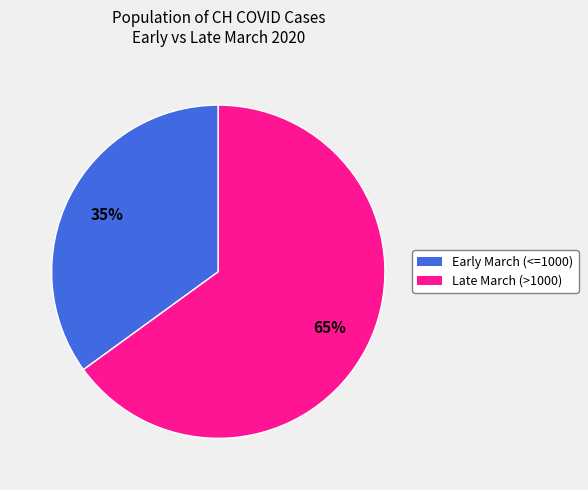

To the nearest percent, what is the average slice percentage?

50%